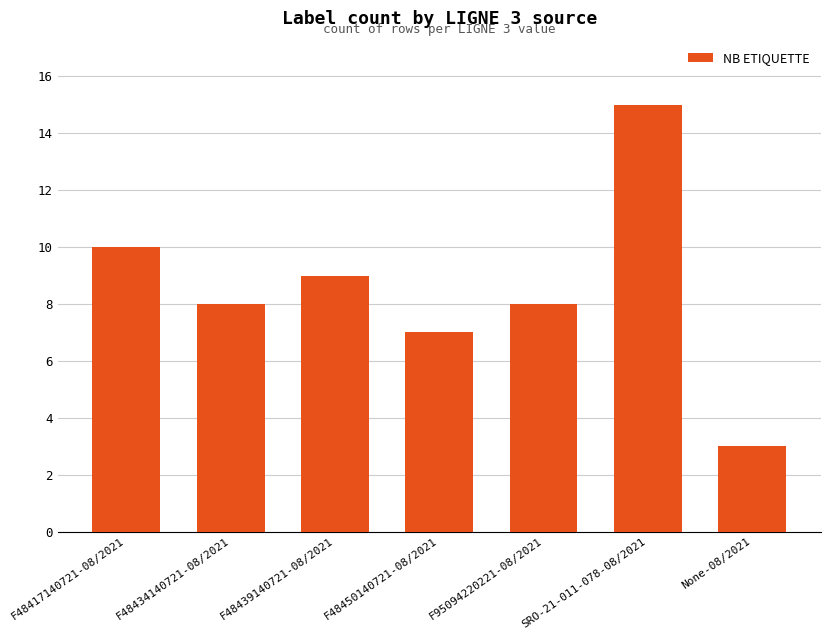

Which category has the highest value across all series?

SRO-21-011-078-08/2021